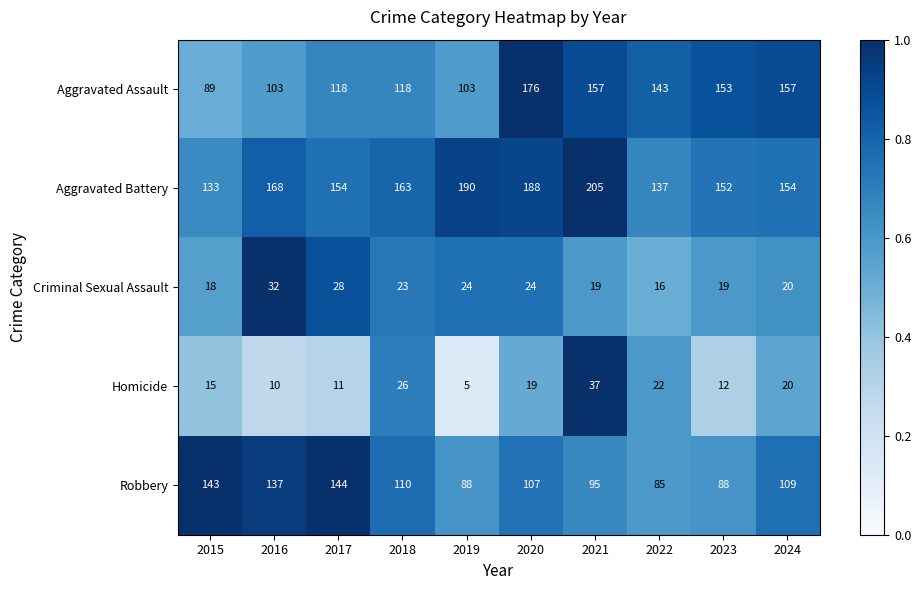

What value does the Robbery series have at 2020, to the nearest 5?

105